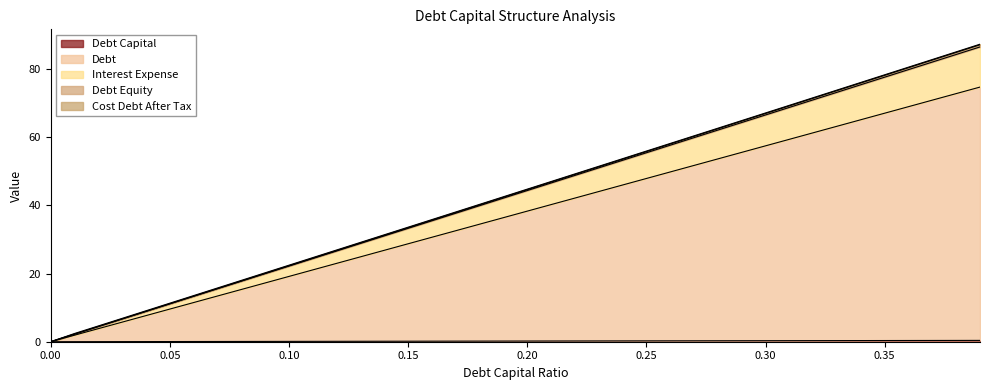

True or false: Debt Equity and Debt Capital intersect in this chart.

False